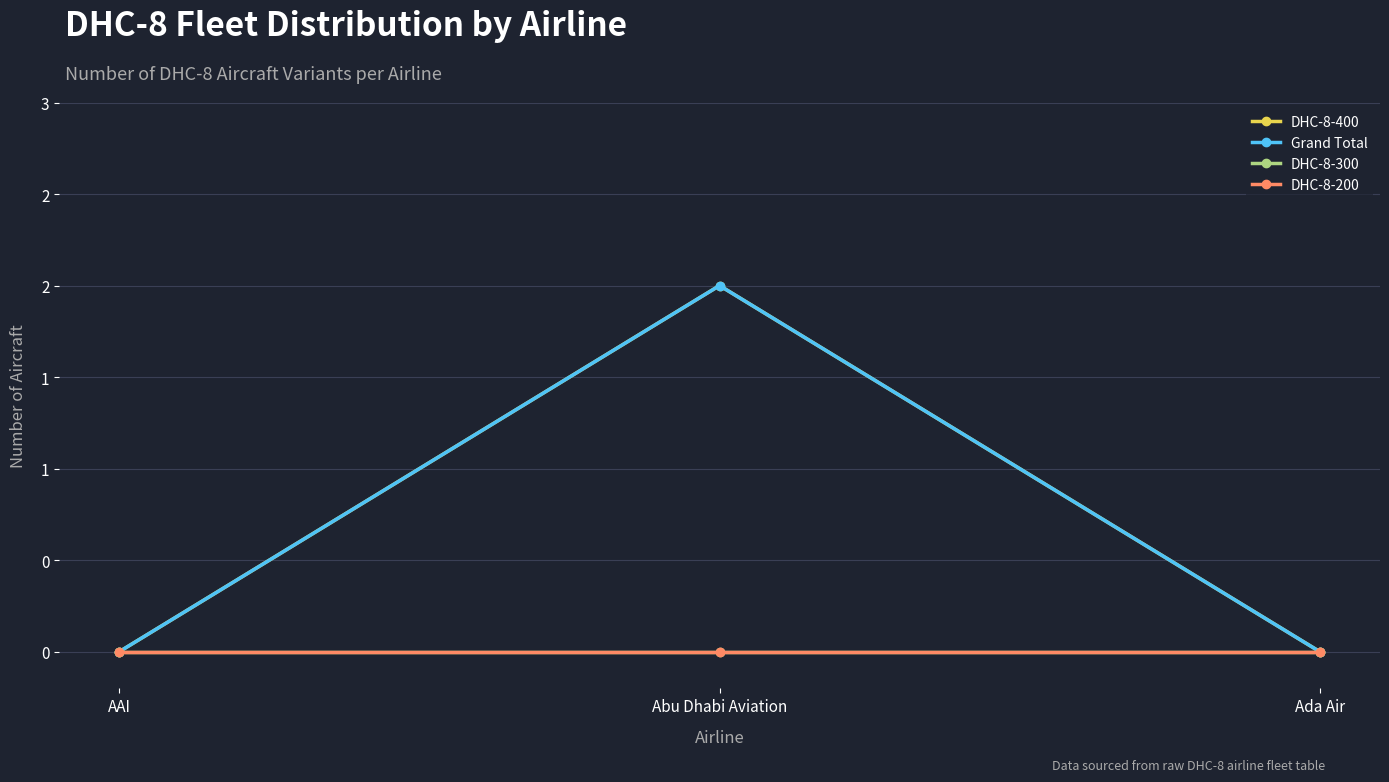

How many Grand Total values are between 0 and 2?

3